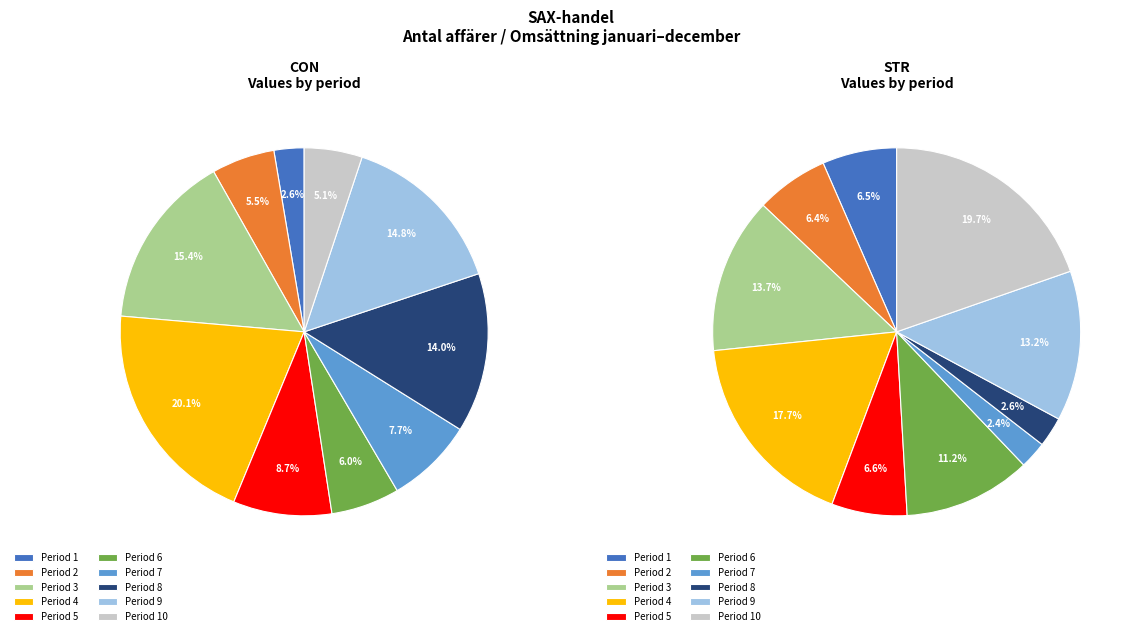

Which category has the biggest portion of the pie?

10